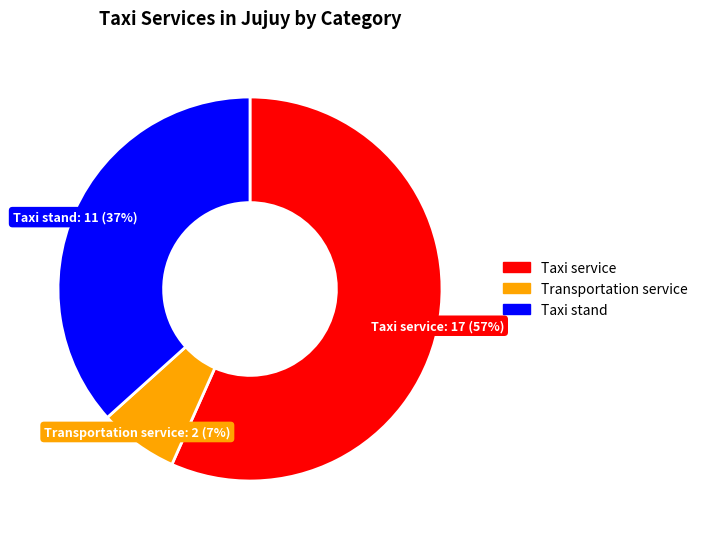

Count the number of slices in the pie.

3